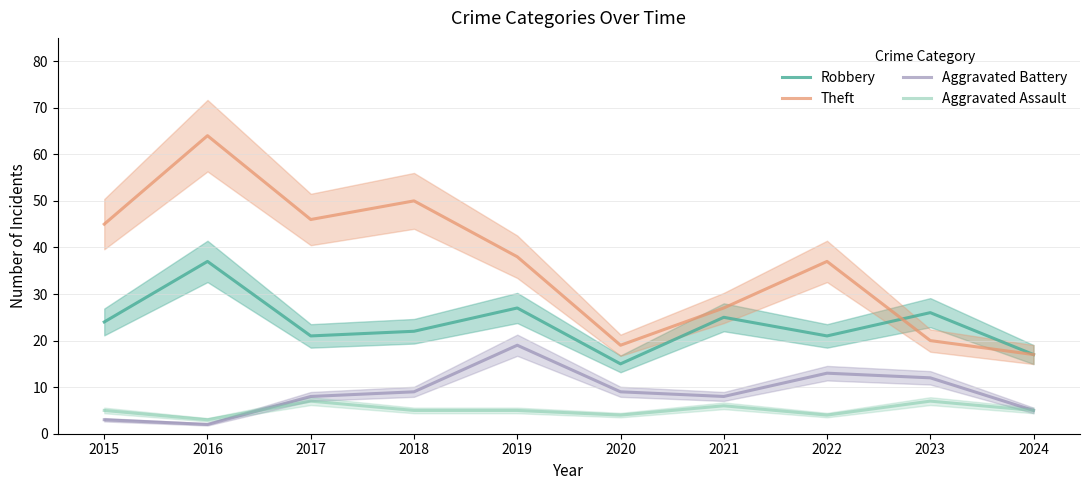

How many data points does each series have?

10